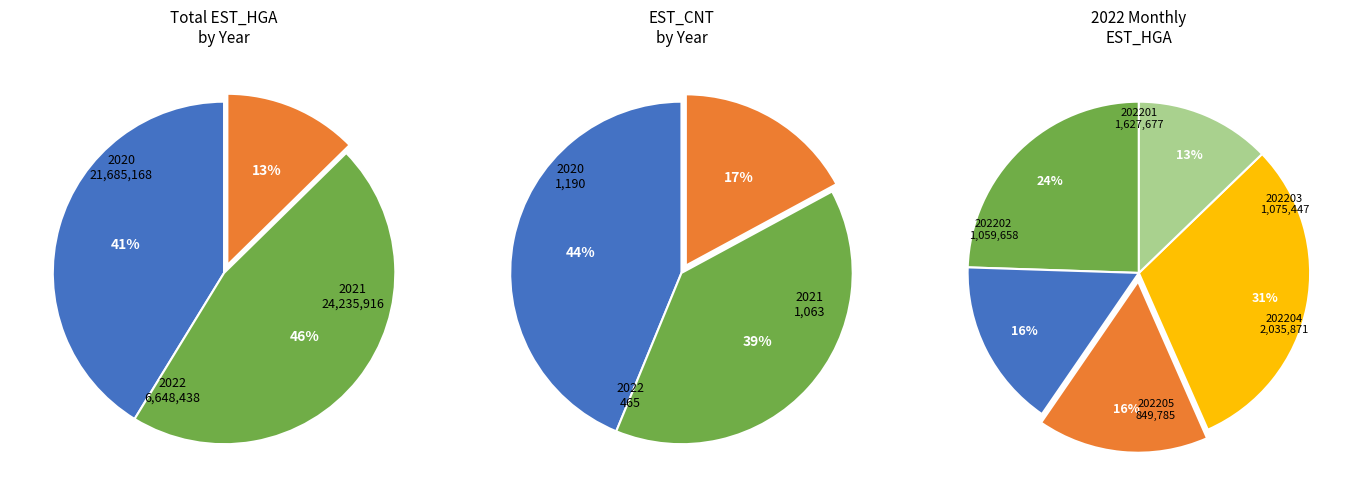

Is there a majority slice in this chart?

No